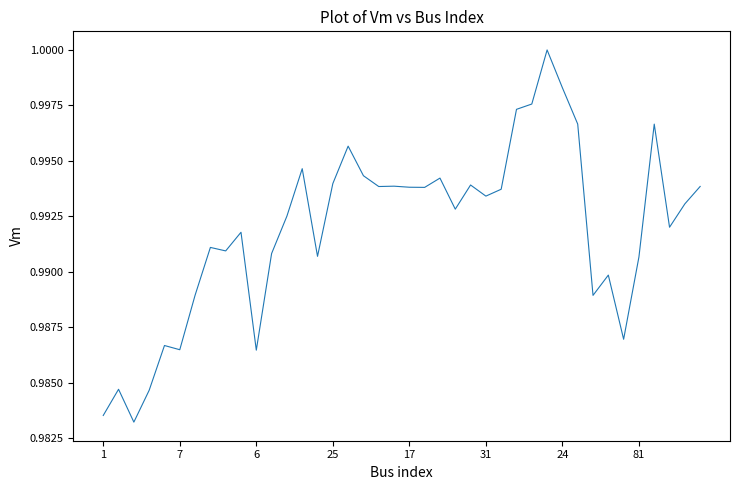

How many lines are shown in the chart?

1